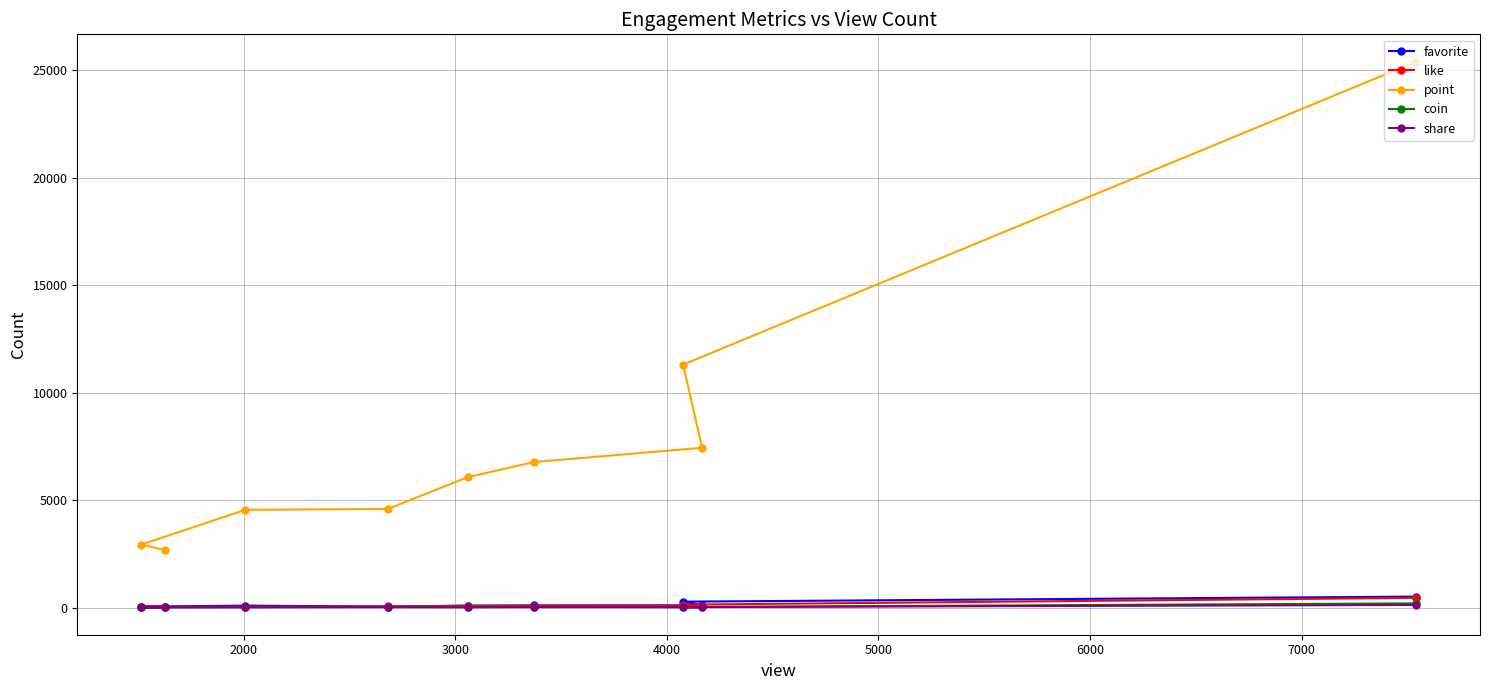

Which series has the largest range (max minus min)?

point